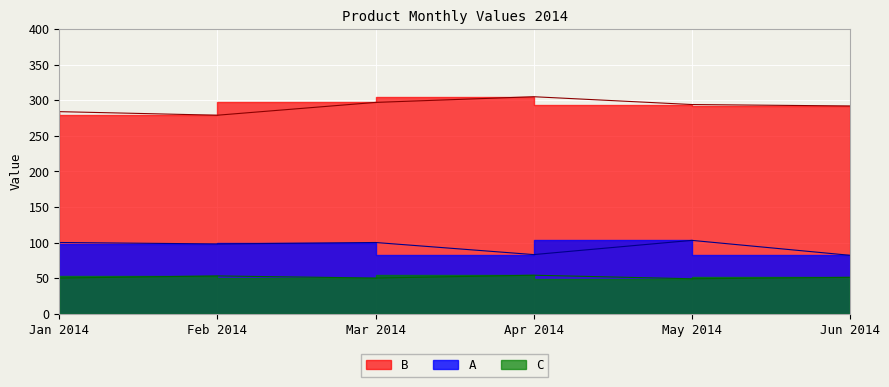

How many lines are shown in the chart?

3